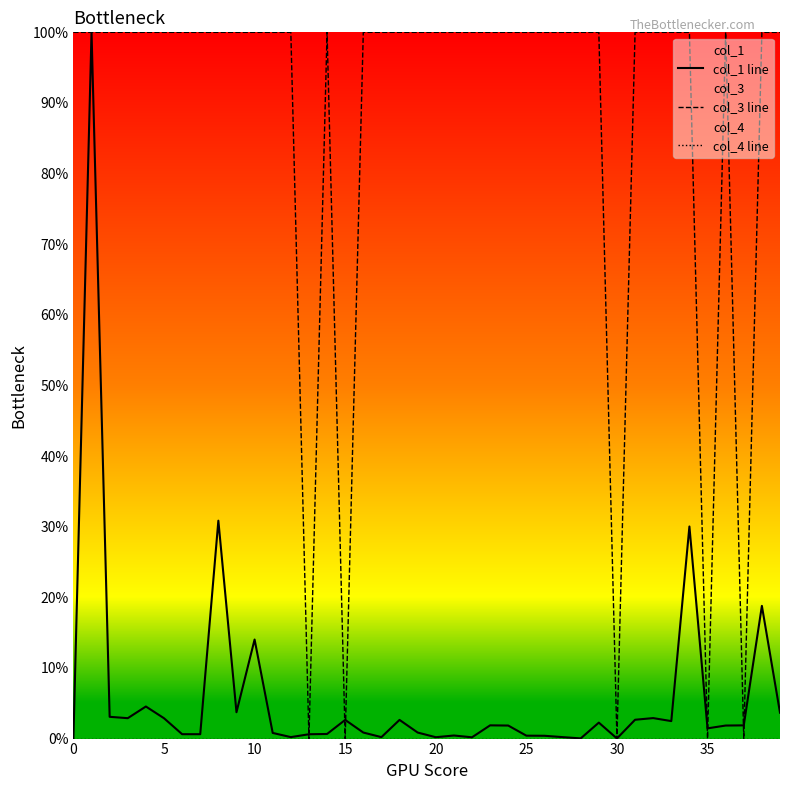

The col_3 line series shows -64 at 15. True or false?

False